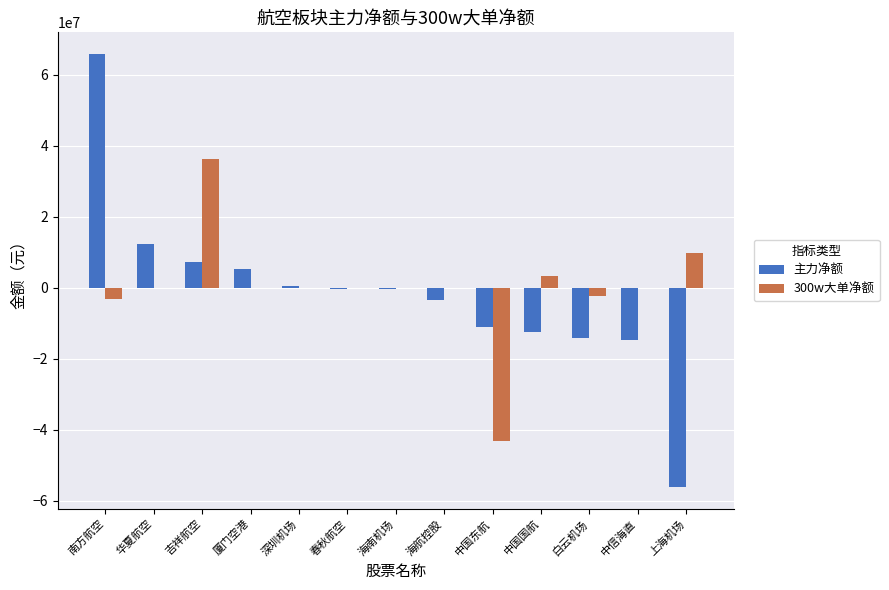

What is the greatest value displayed?

65815224